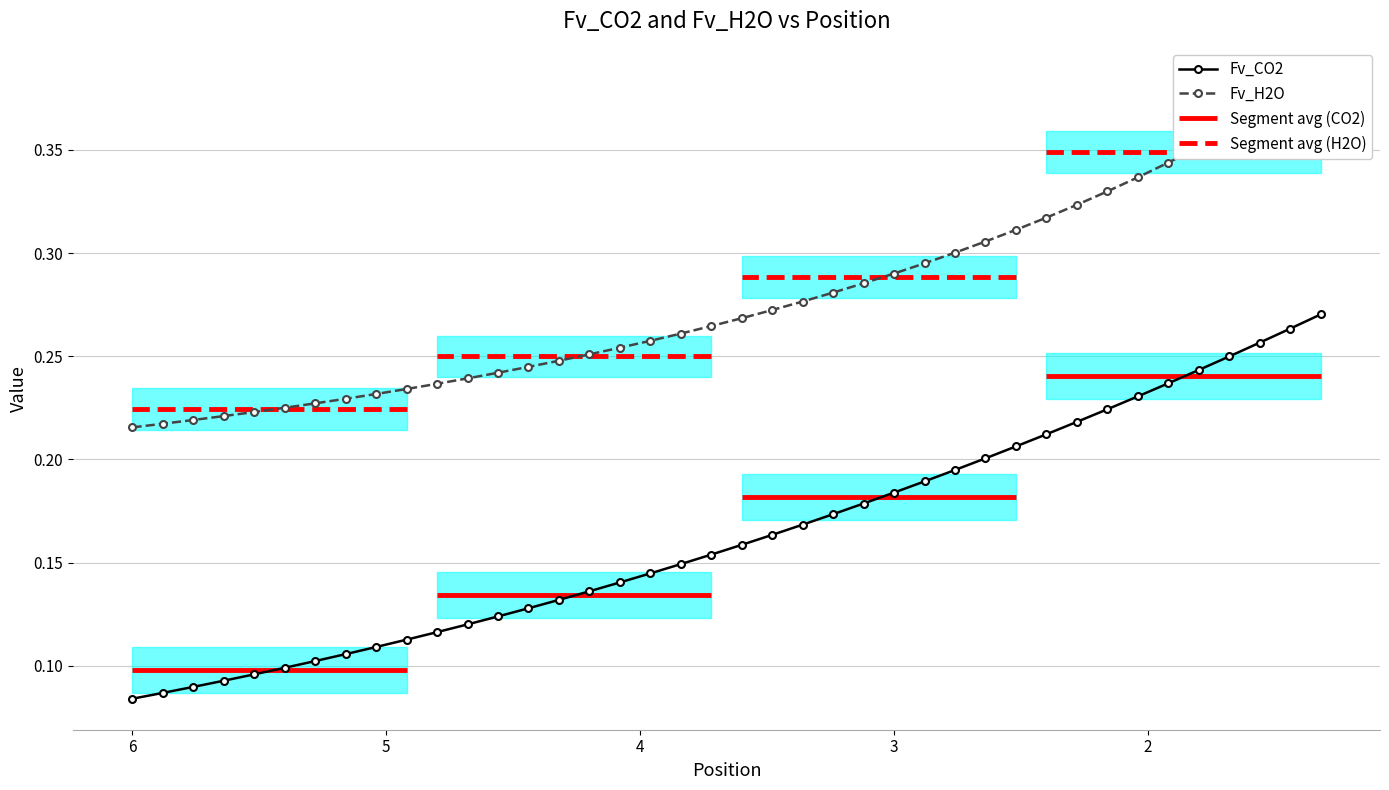

True or false: Fv_H2O and Fv_CO2 cross at least once.

False